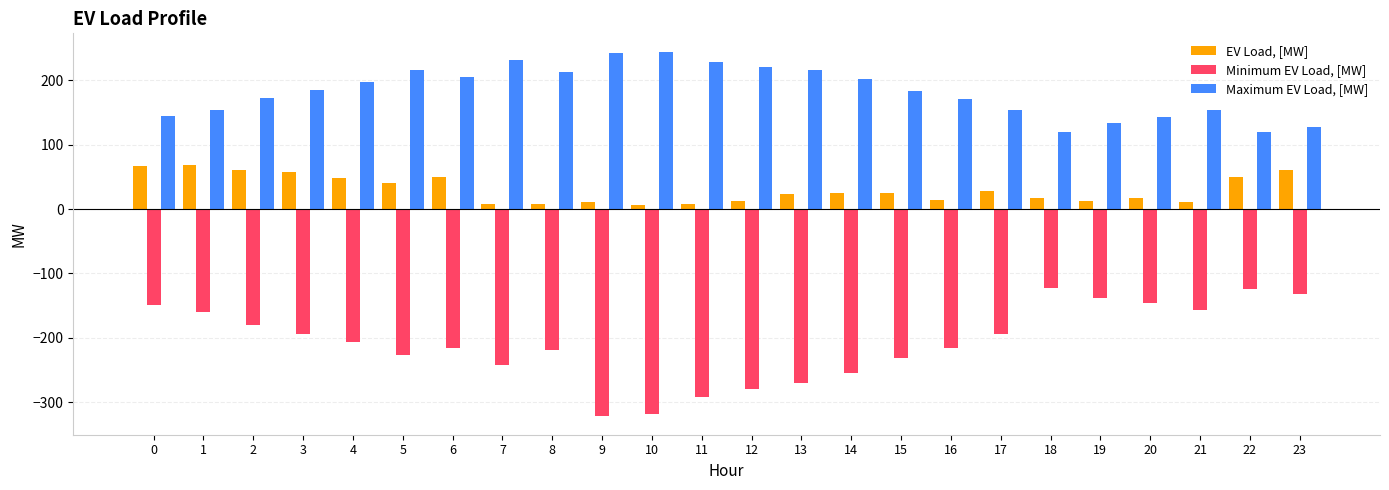

What is the difference between the EV Load, [MW] values at 9 and 16?

3.0